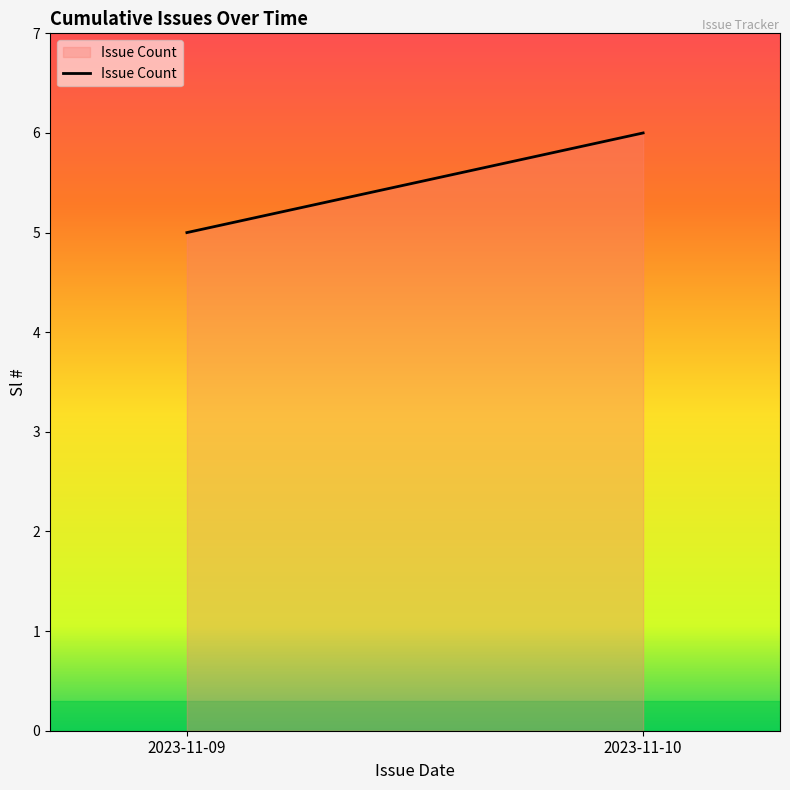

What is the approximate value at 2023-11-09?

5